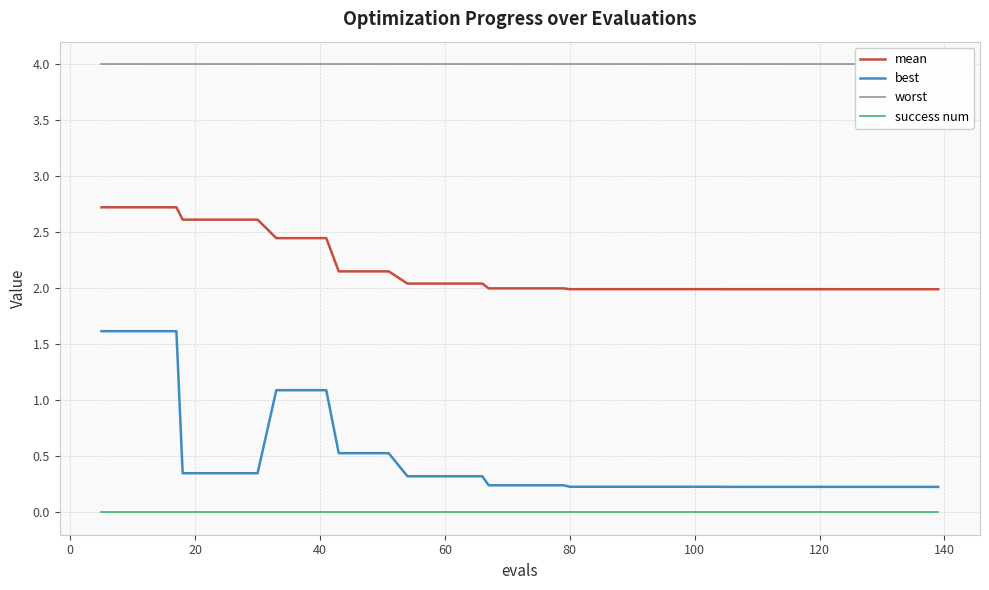

What is the maximum value for mean?

2.7